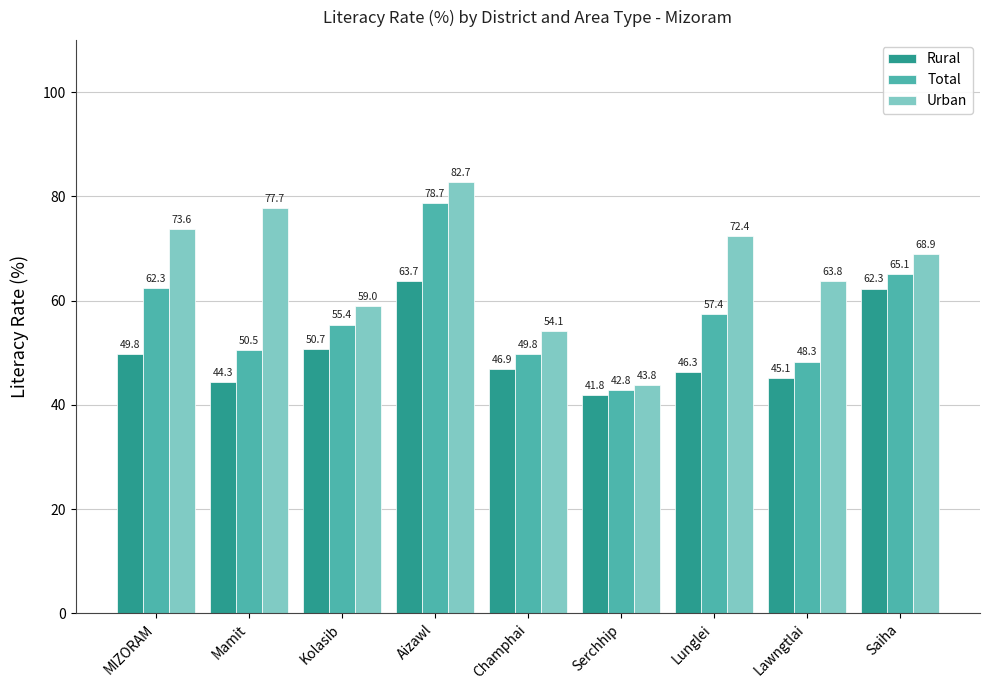

Which series has the largest total across all categories?

Urban